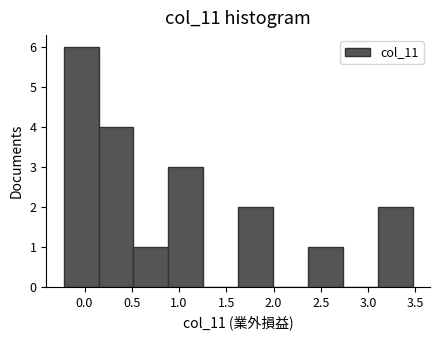

How tall is the bar that spans -0.20 to 0.15 on the x-axis? Neither the bar edges nor the heights are printed on the chart, so give them approximately, as read against the axes.

6